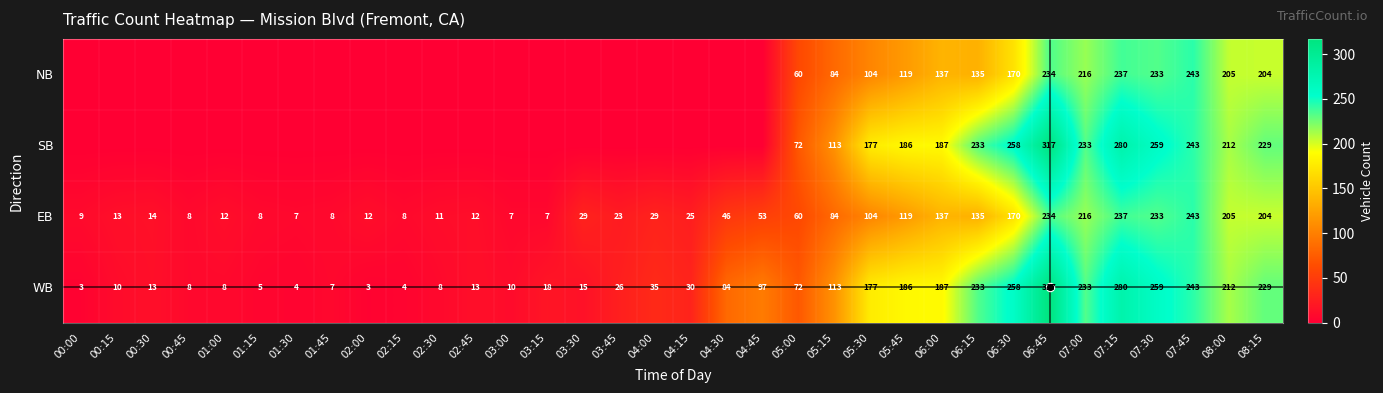

At which label is SB closest to 158?

05:30